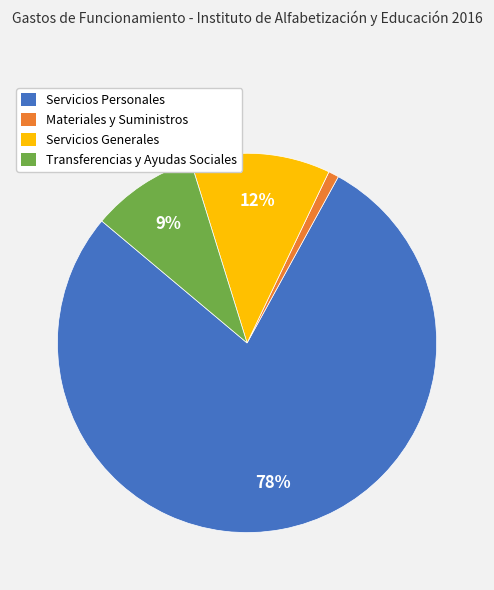

Rank the categories by value from highest to lowest.

Servicios Personales, Servicios Generales, Transferencias y Ayudas Sociales, Materiales y Suministros